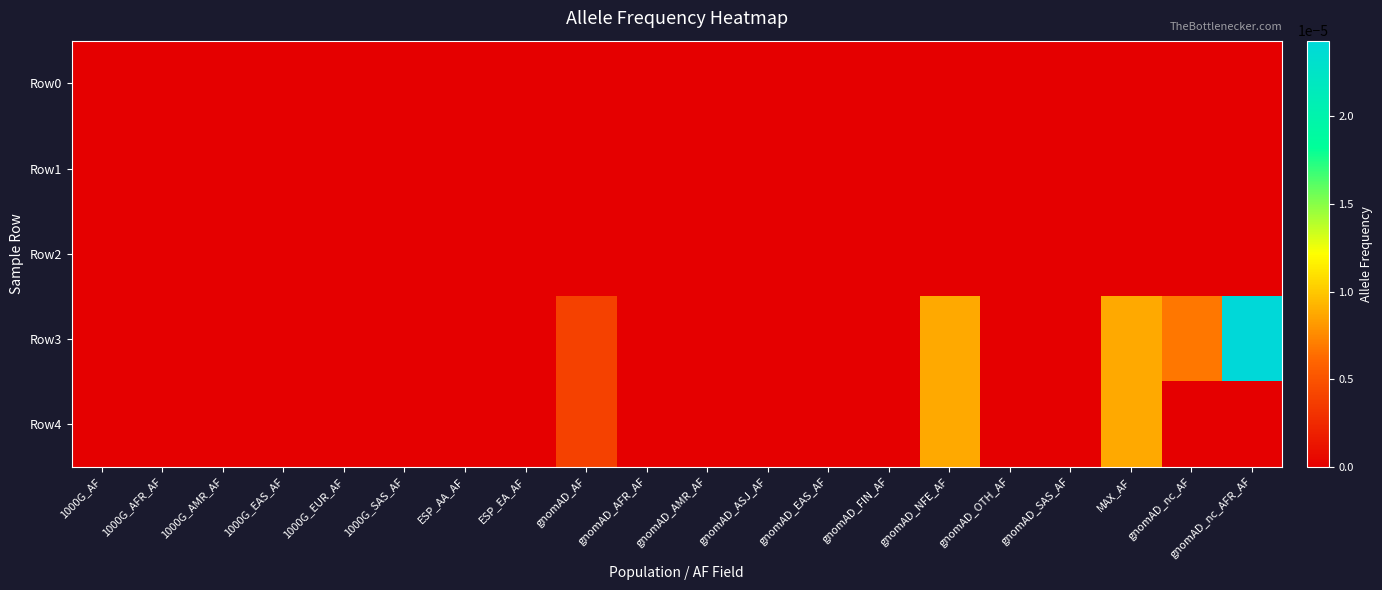

Which has a higher value, 1000G_EAS_AF or gnomAD_nc_AFR_AF?

1000G_EAS_AF